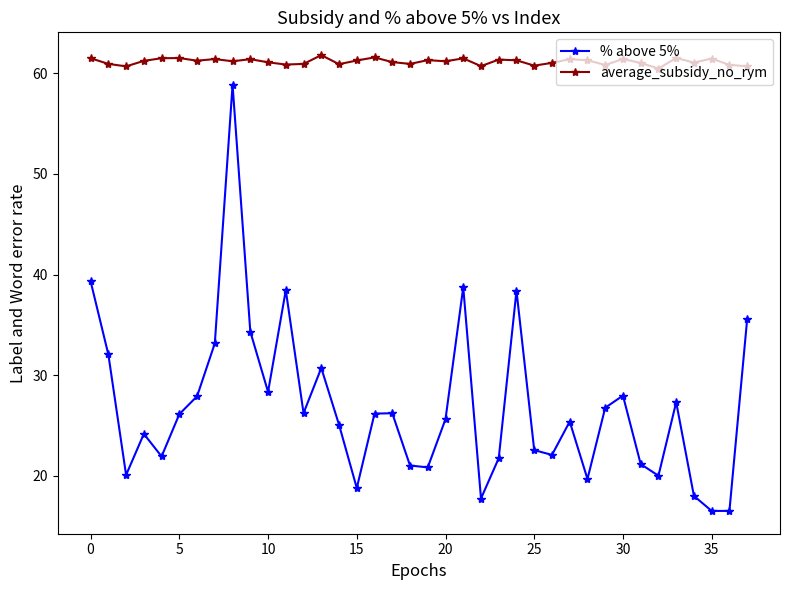

Which series has the largest total across all categories?

average_subsidy_no_rym